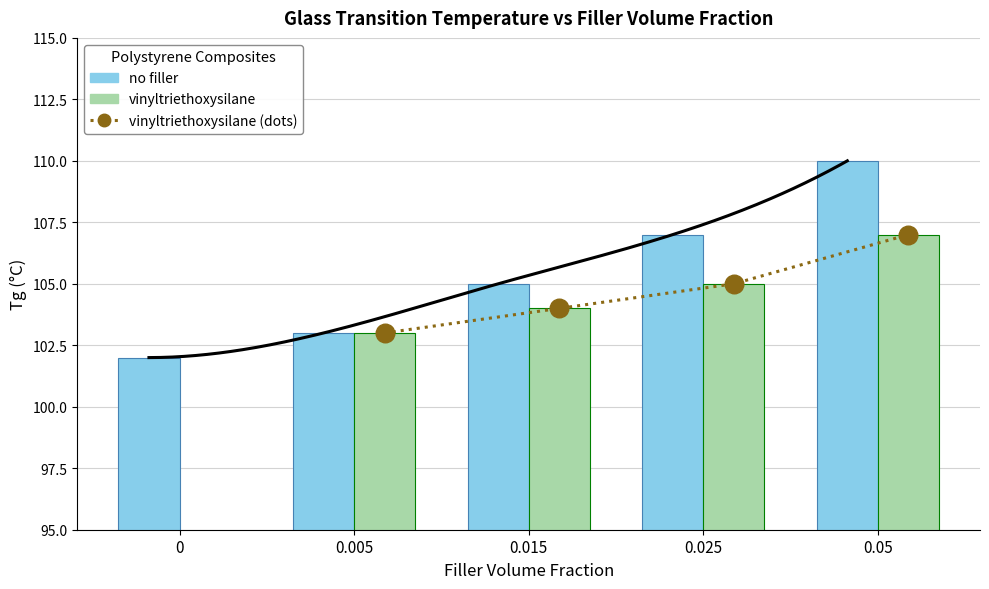

What are all the series names shown in the legend?

no filler, vinyltriethoxysilane